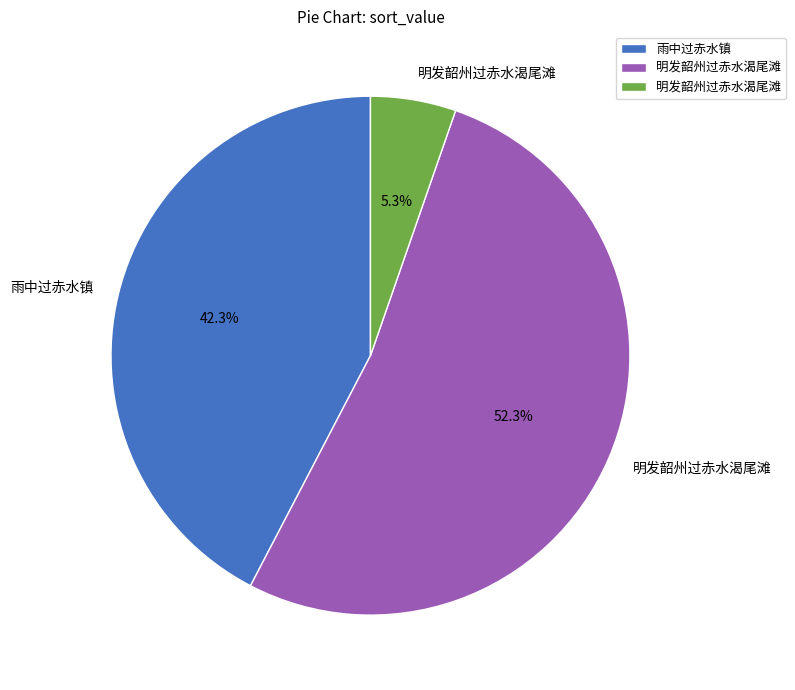

To the nearest percent, what is the average slice percentage?

33%